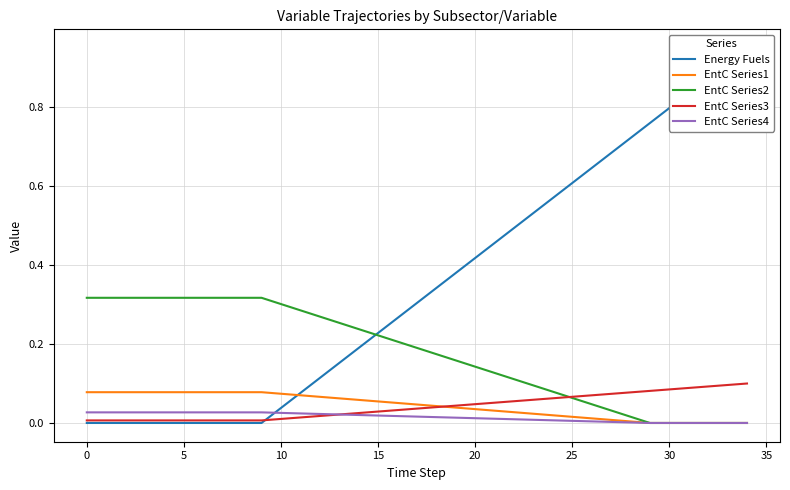

What is the difference between the maximum and minimum values in the EntC Series1 series?

0.1